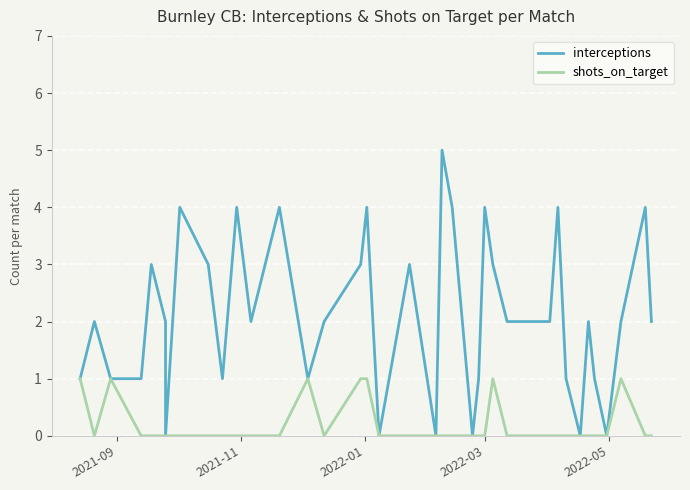

What is the highest value of the interceptions series?

5